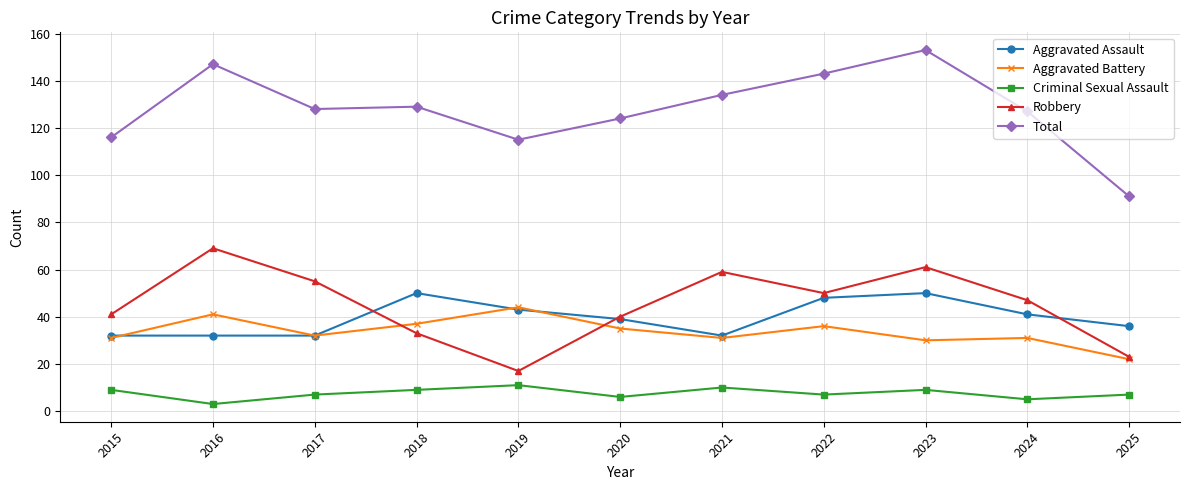

Where does the Aggravated Assault series first go above 39?

2018